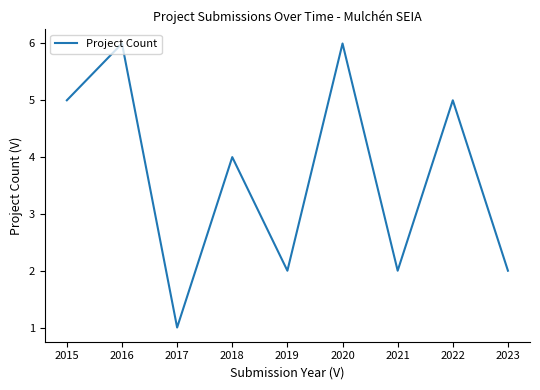

What is the smallest value displayed?

1